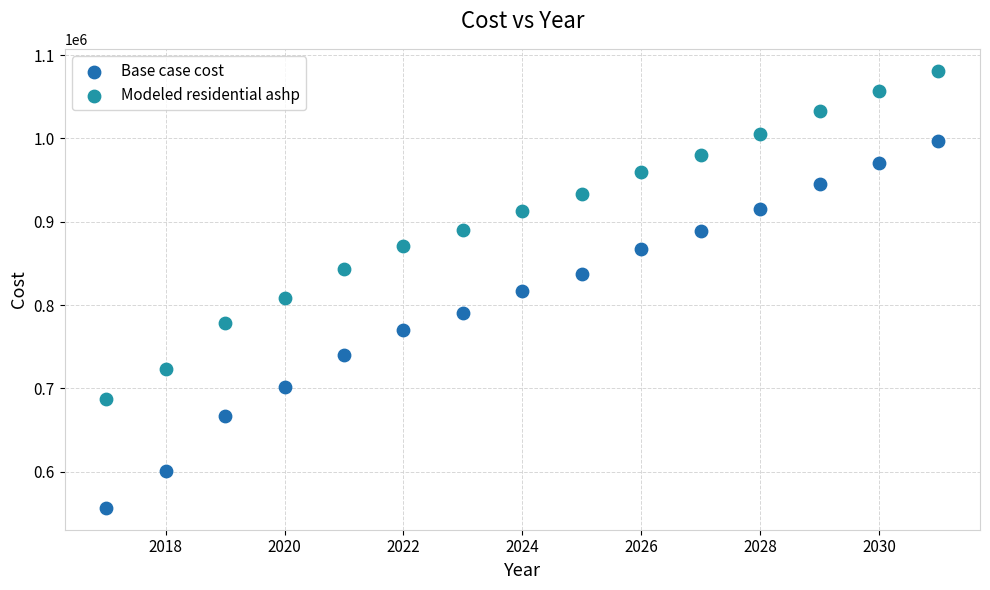

Which series reaches the maximum Y coordinate?

Modeled residential ashp